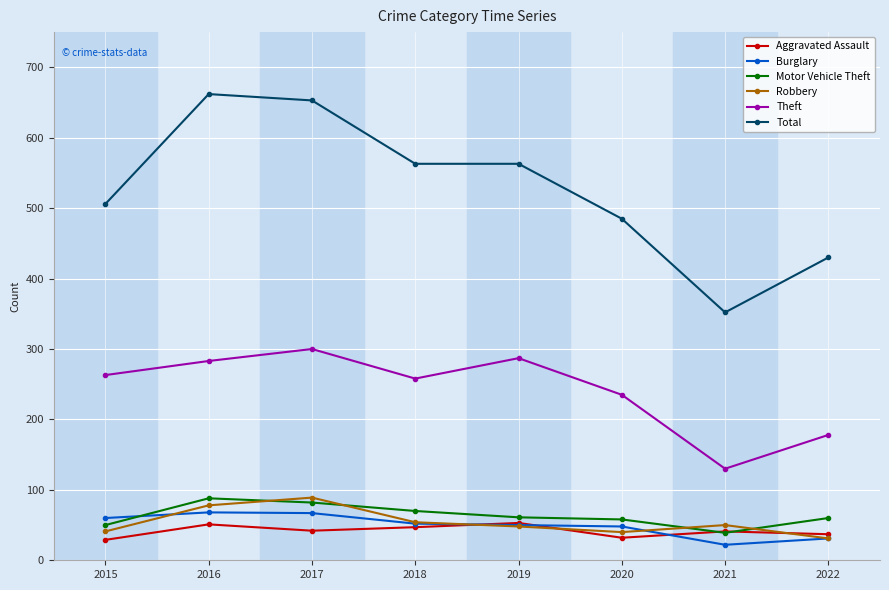

Where do Aggravated Assault and Robbery first cross each other?

2018 and 2019